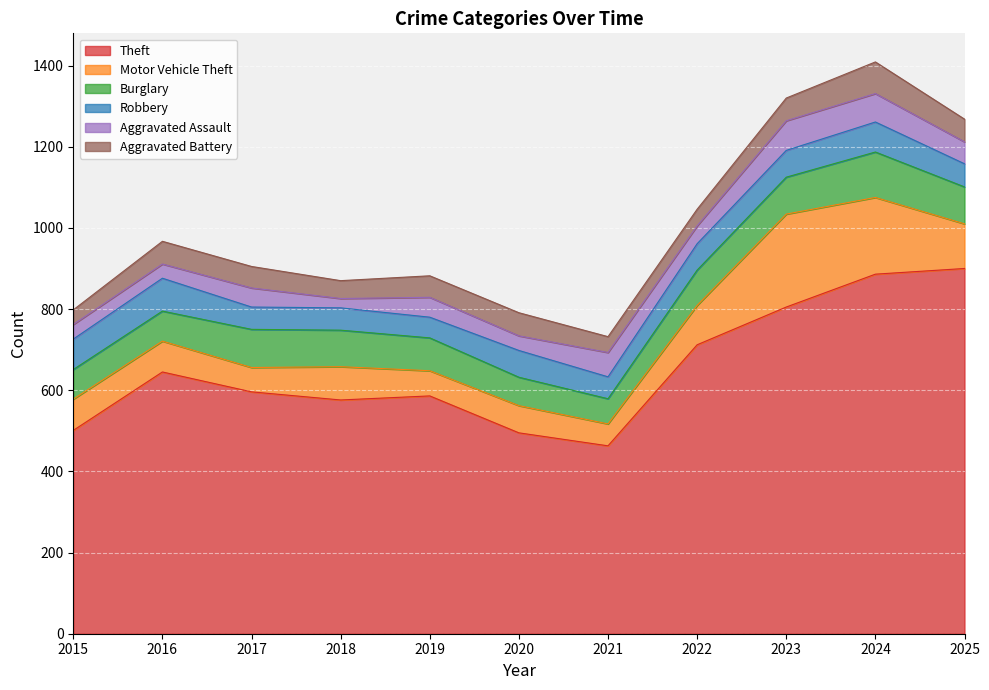

In Burglary, how many points are higher than both neighbors (excluding endpoints)?

2